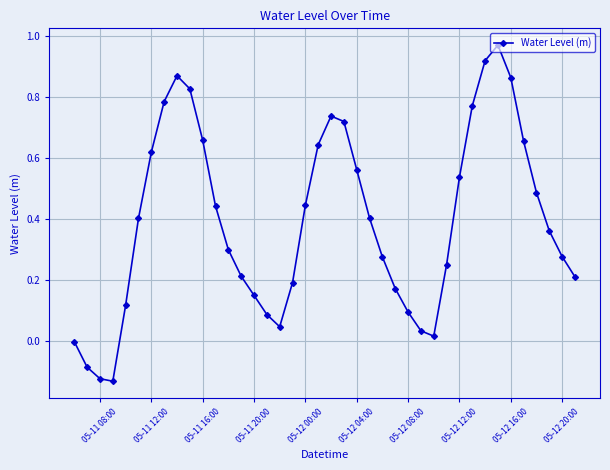

What is the difference between the second highest and minimum values?

1.1